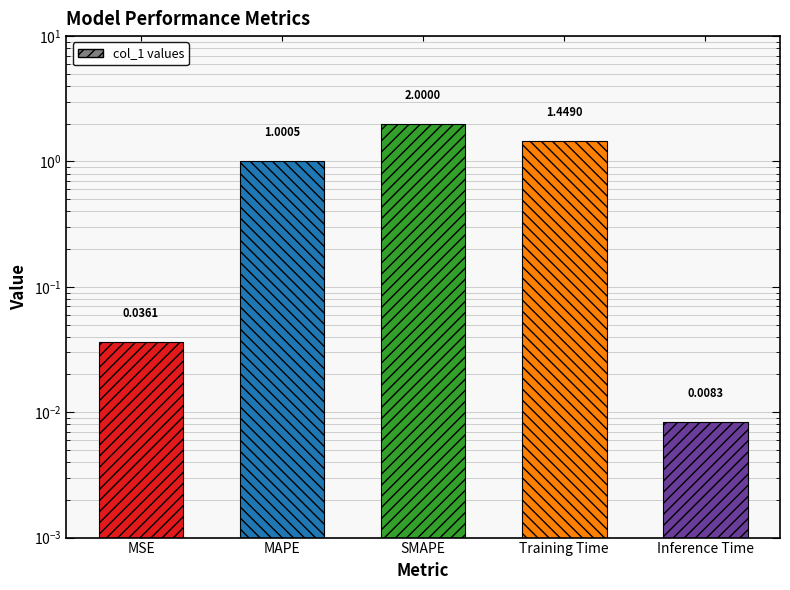

List the labels in order of value, smallest first.

Inference Time, MSE, MAPE, Training Time, SMAPE